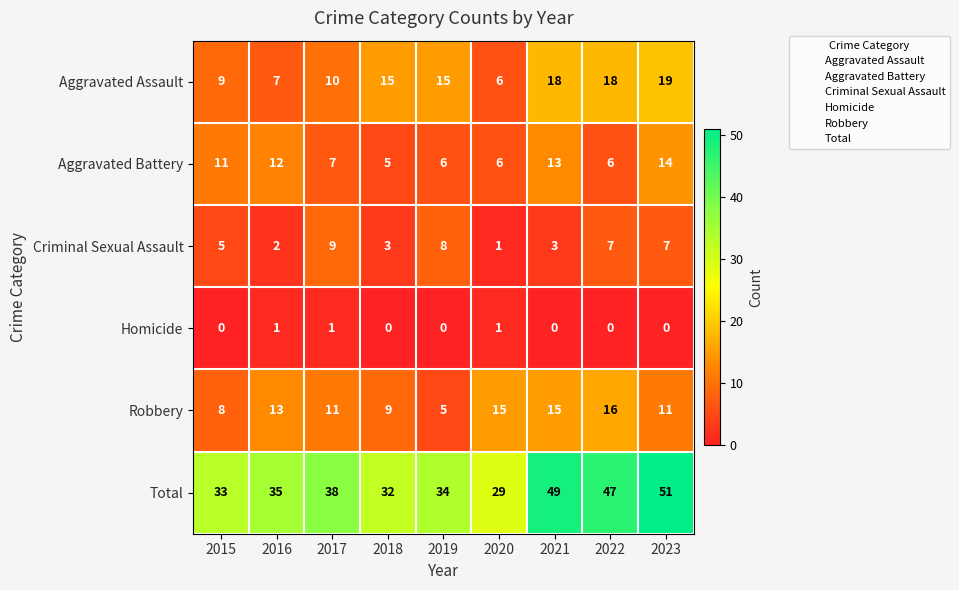

What is the difference between the second highest and second lowest values in the Aggravated Battery series?

7